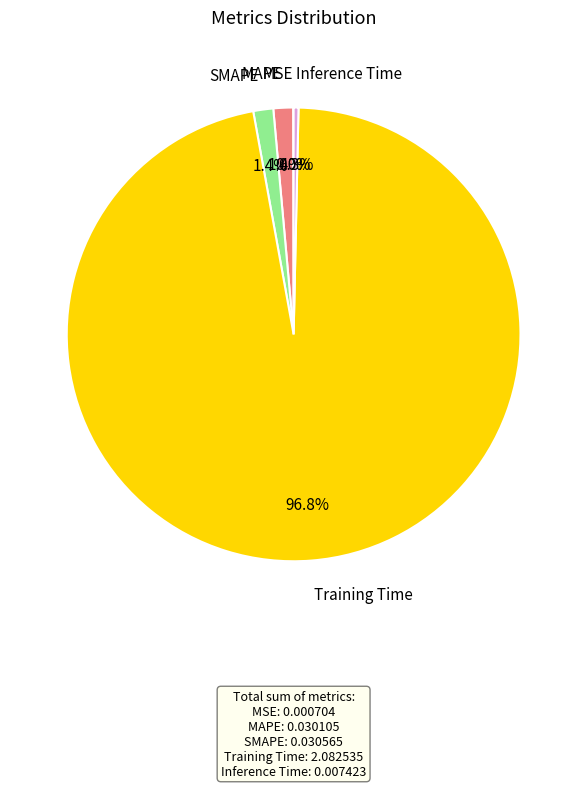

Is there a majority slice in this chart?

Yes